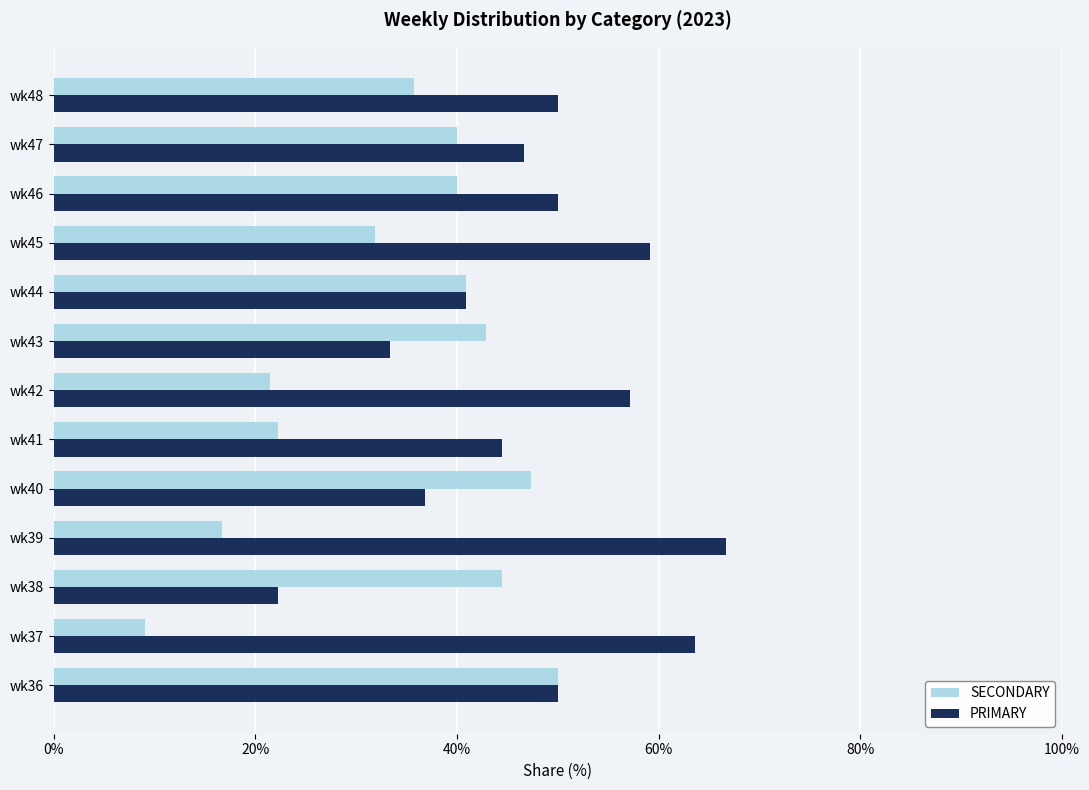

Between wk38 and wk45, which series saw the biggest shift?

PRIMARY